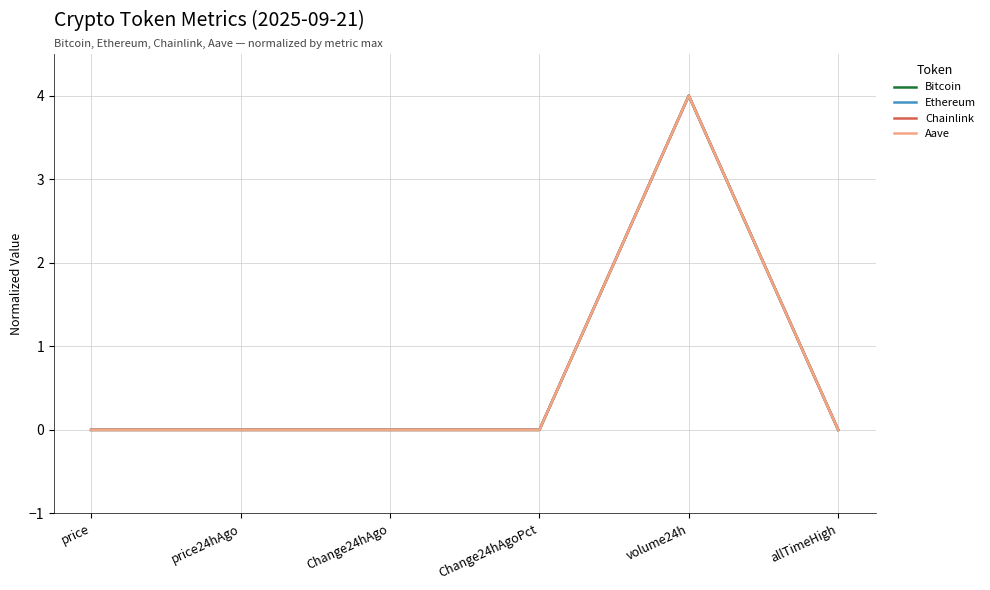

Between price and volume24h, which series saw the biggest shift?

Chainlink